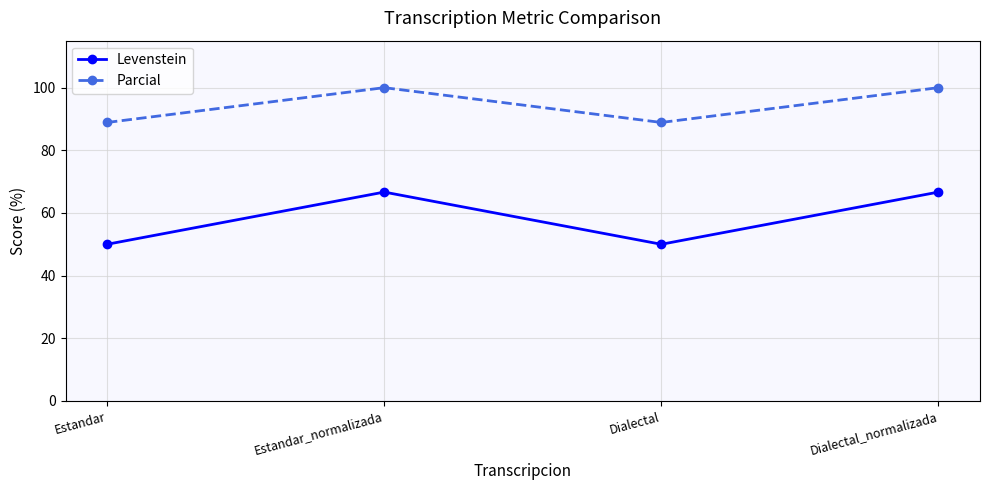

True or false: Parcial and Levenstein intersect in this chart.

False